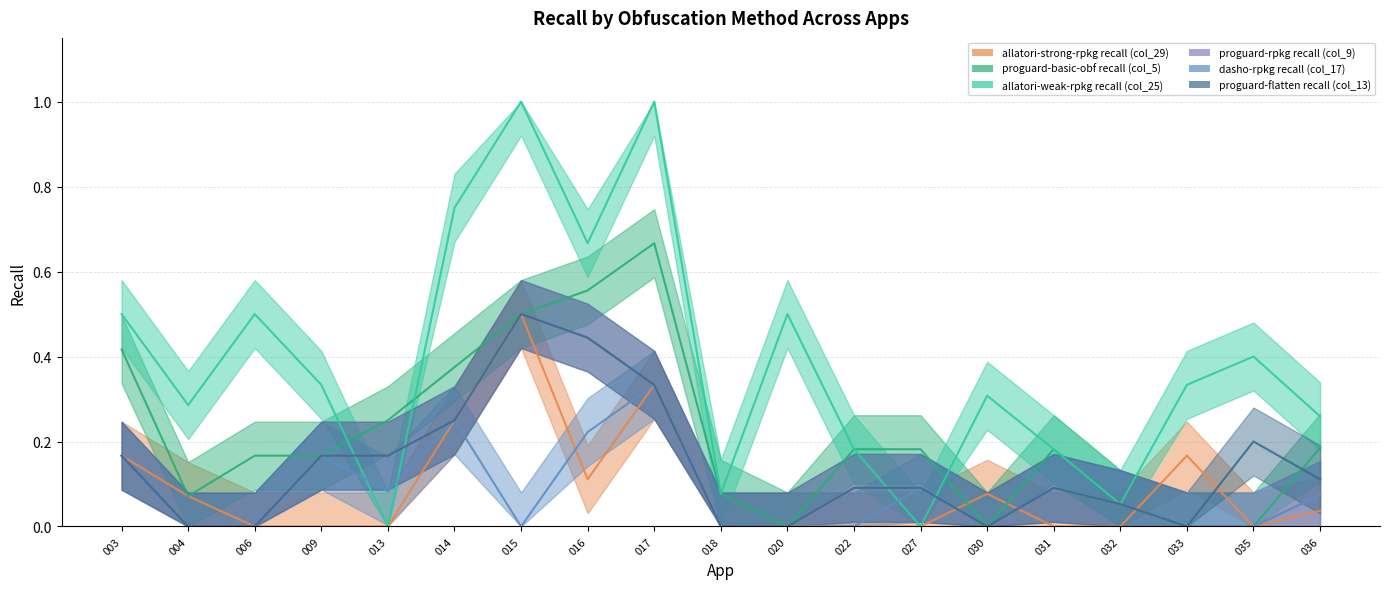

Which category has the highest value in the proguard-basic-obf recall (col_5) series?

017